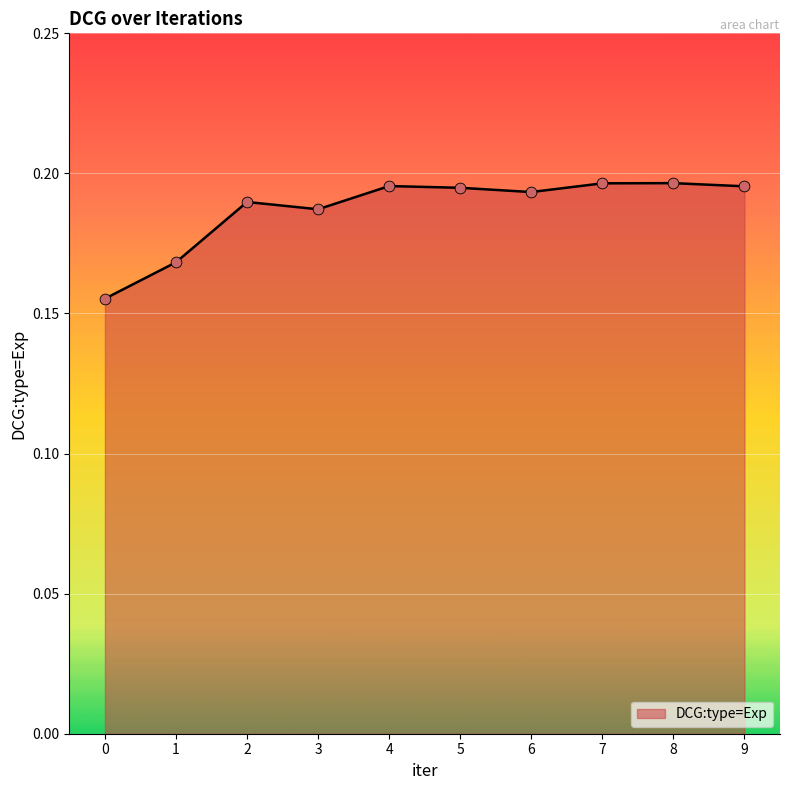

Between 1 and 0, which is larger?

1